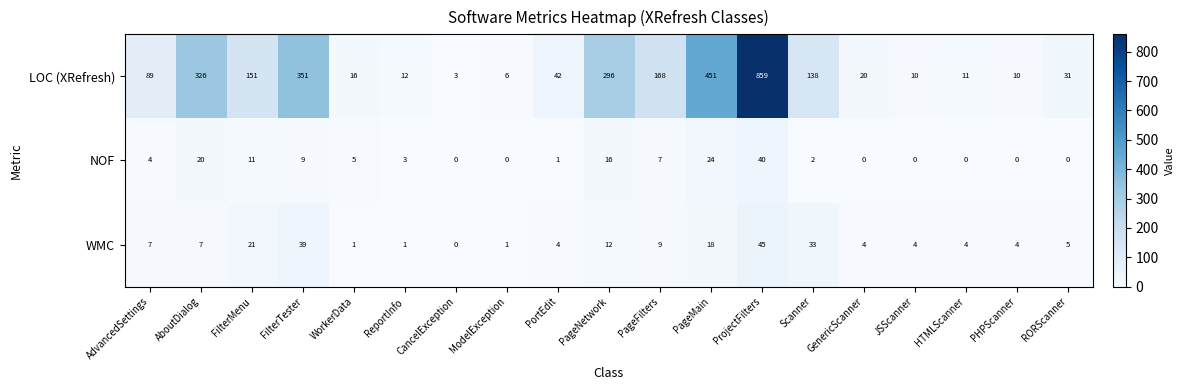

Is it true that LOC (XRefresh) equals 42 at PortEdit?

True